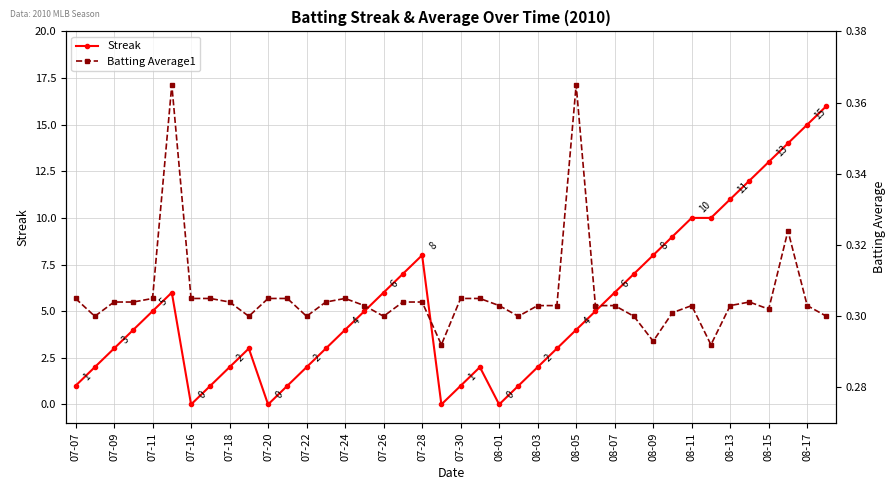

Where is the first local minimum for Streak?

07-16